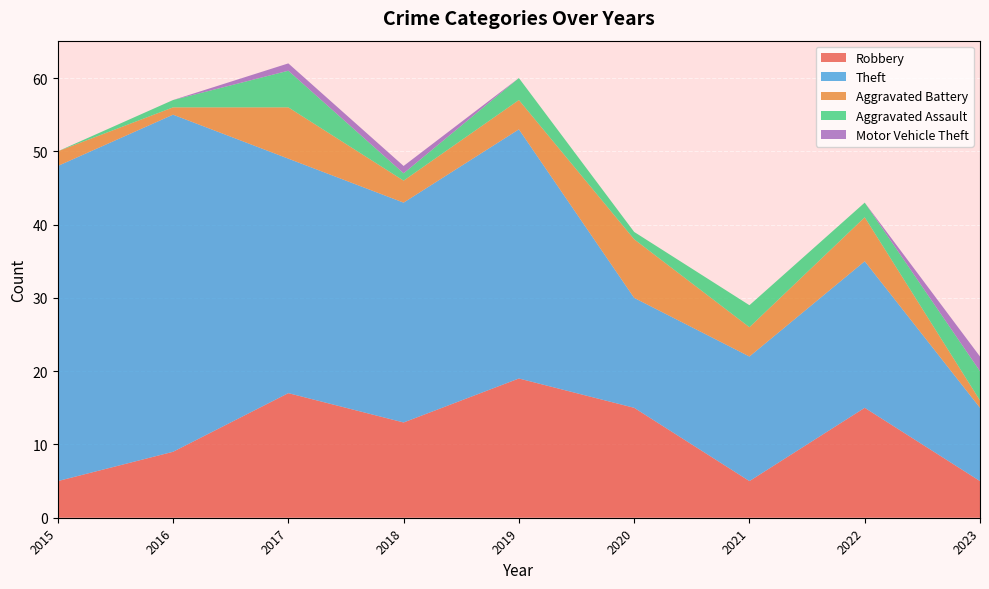

Between which two adjacent categories do Aggravated Assault and Aggravated Battery first intersect?

2022 and 2023